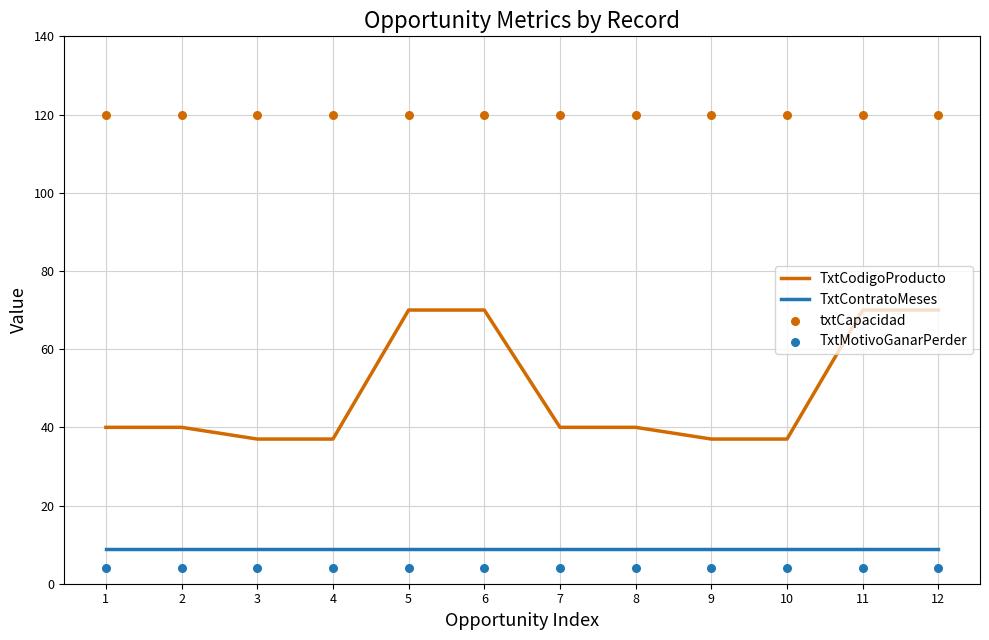

Which series reaches the maximum Y coordinate?

txtCapacidad